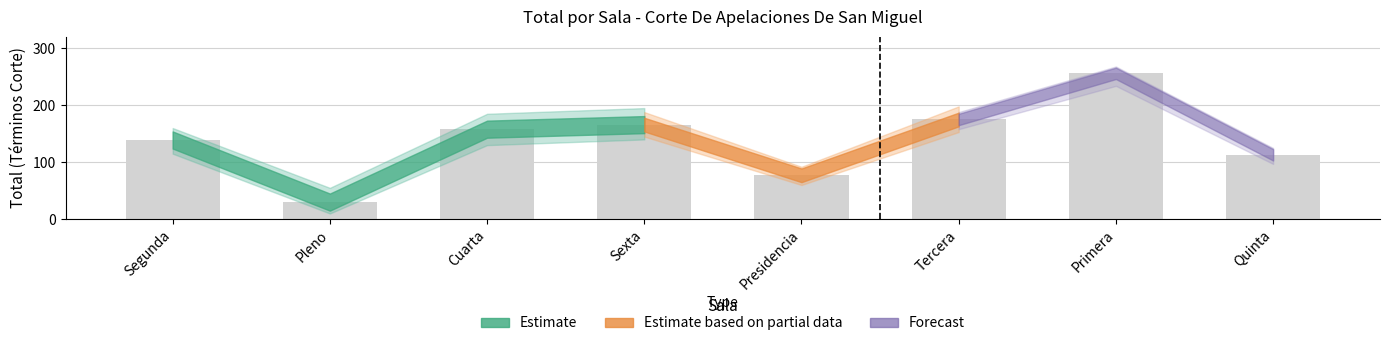

What is the change in value from Primera to Quinta?

-143